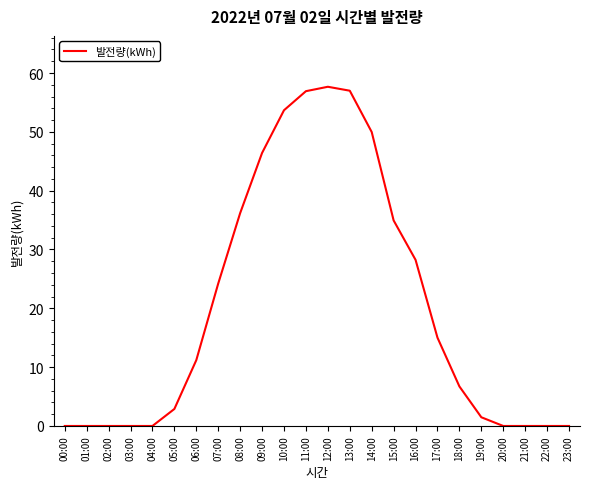

What is the sum of all values?

482.5